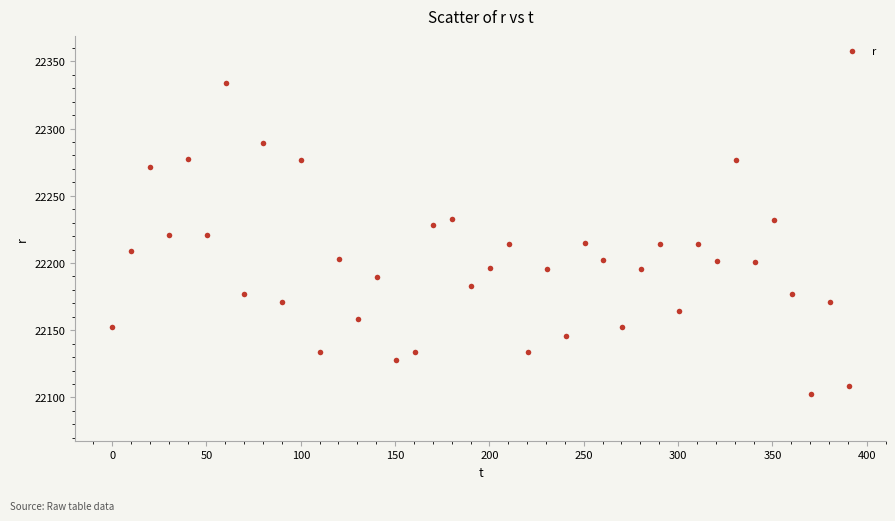

What is the range of X values (max minus min)?

390.7